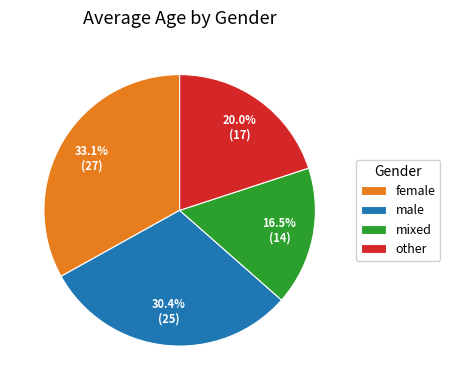

Is it true that male is 30% of the pie?

True